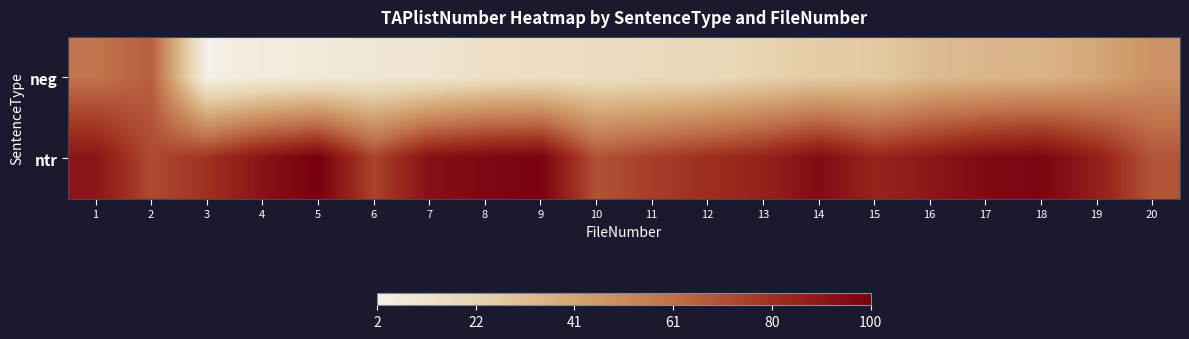

At 8, list the series in order from smallest to largest.

neg, ntr